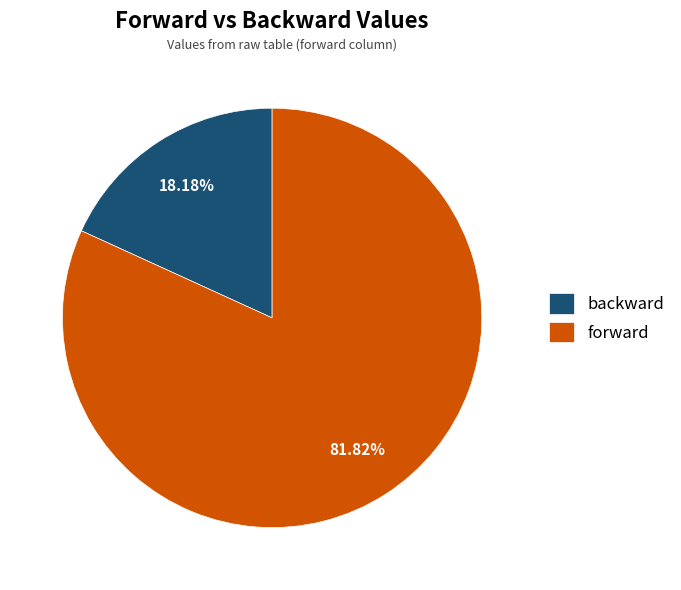

Approximately how many times larger is the value at forward compared to backward?

4.5